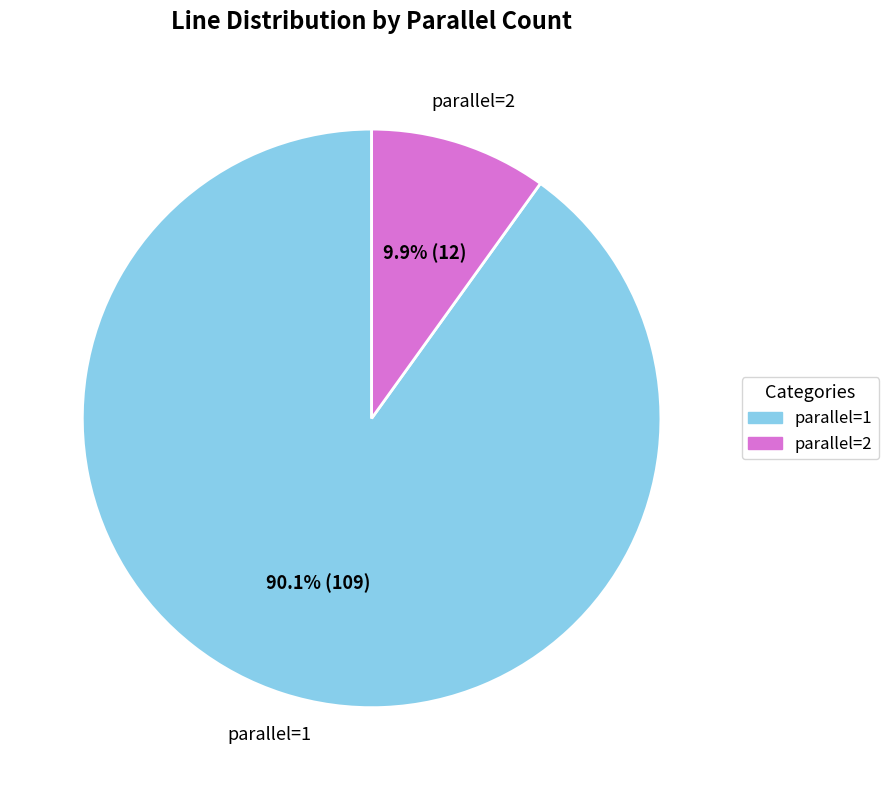

How many segments does this pie chart have?

2